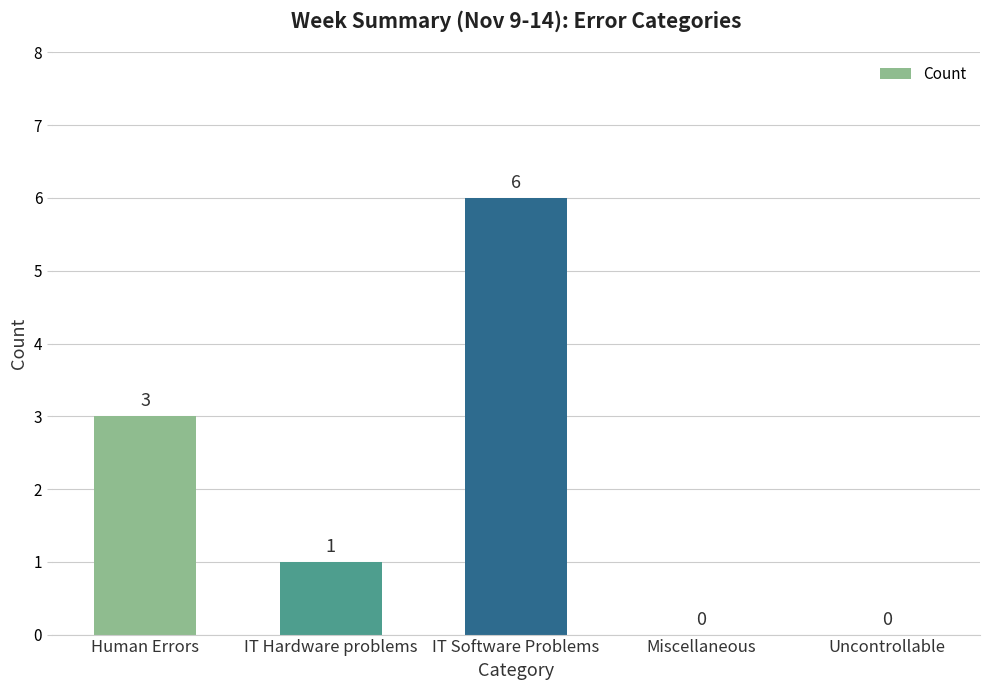

Is it true that the value at IT Software Problems is 6?

True